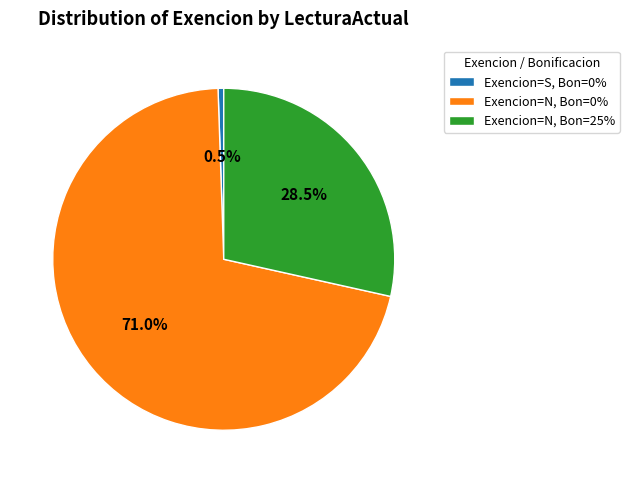

Combined, what portion of the pie is Exencion=S, Bon=0% and Exencion=N, Bon=0%?

71.5%